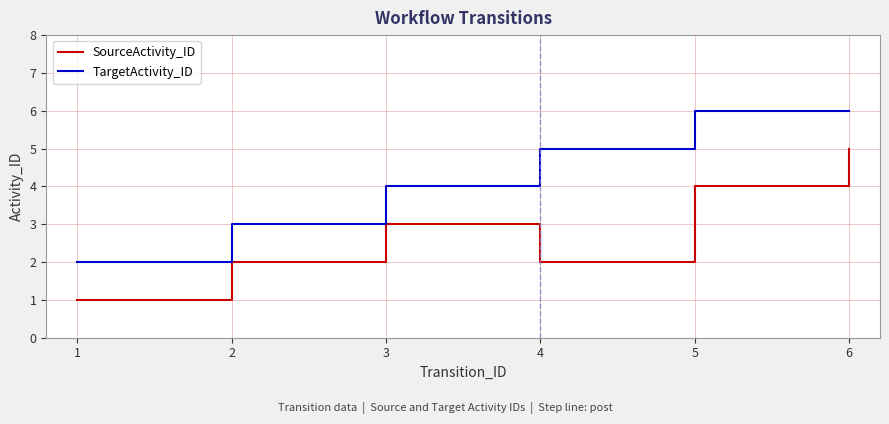

Reading left to right, list all the values displayed in this chart.

SourceActivity_ID: 1	2	3	2	4	5
TargetActivity_ID: 2	3	4	5	6	6